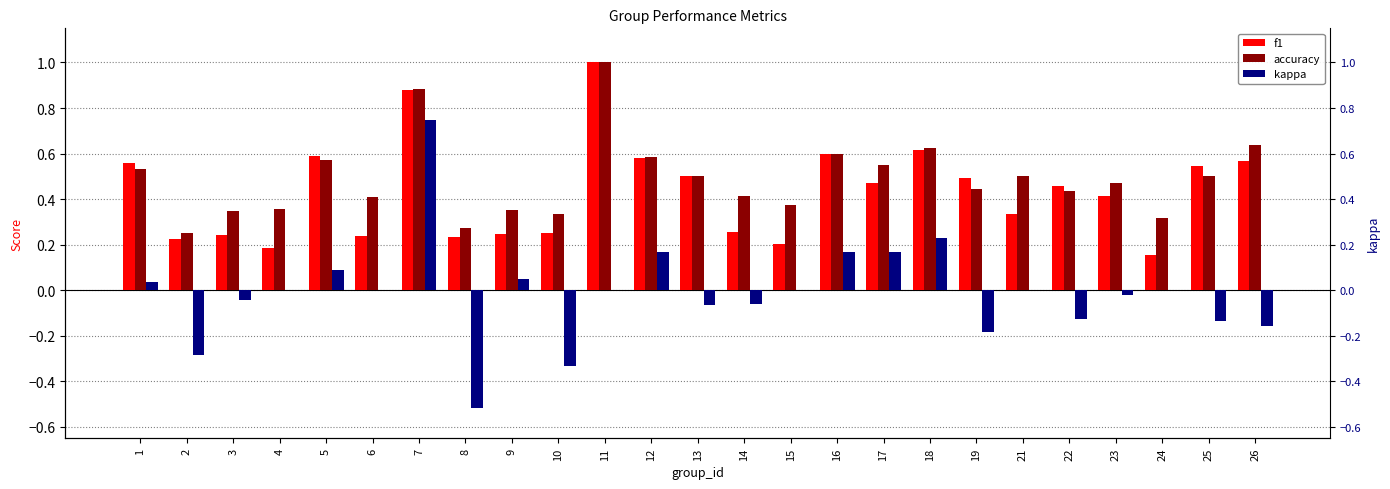

The value of kappa at 2 is -0.1. True or false?

False